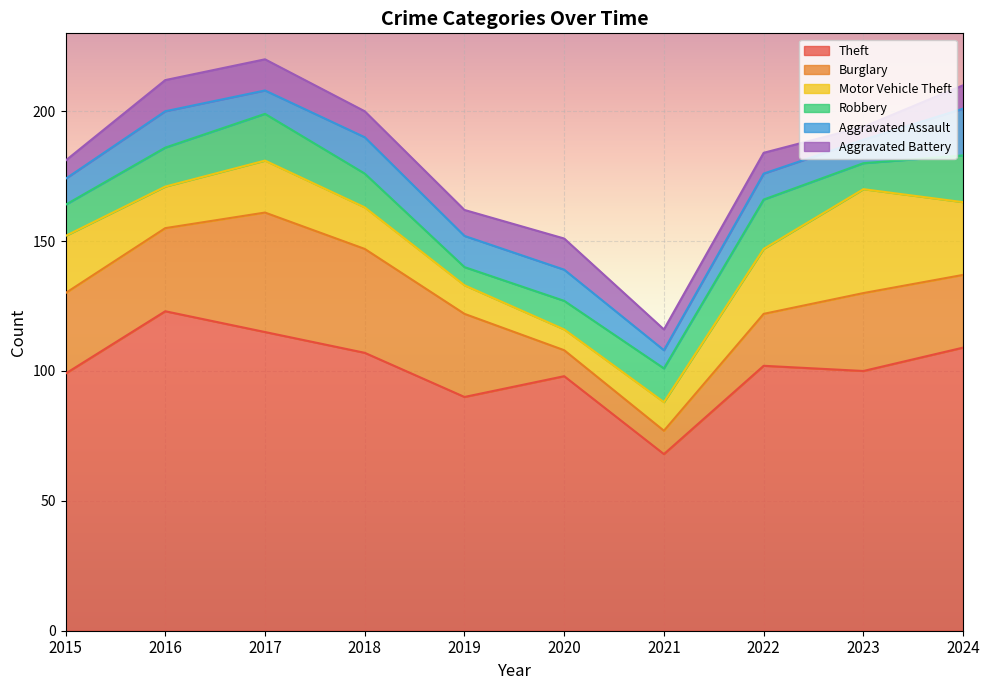

Rank the series by their maximum value, from highest to lowest.

Theft, Burglary, Motor Vehicle Theft, Robbery, Aggravated Assault, Aggravated Battery